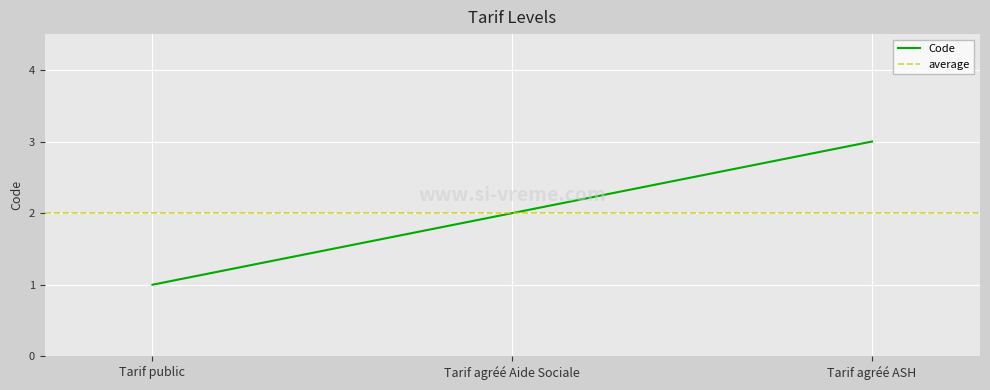

How many values are between 1 and 3?

3